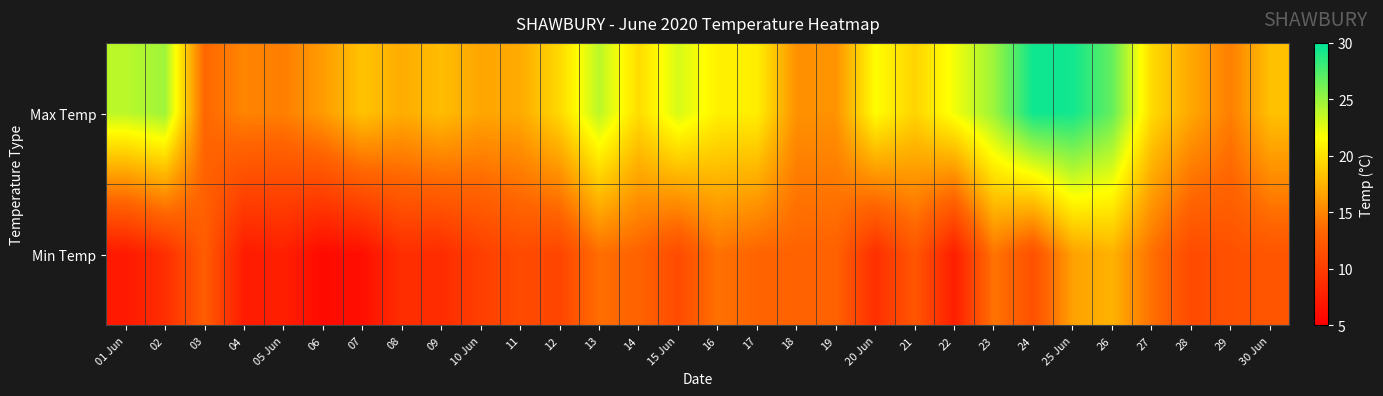

At which category is the sum across all series the highest?

25 Jun